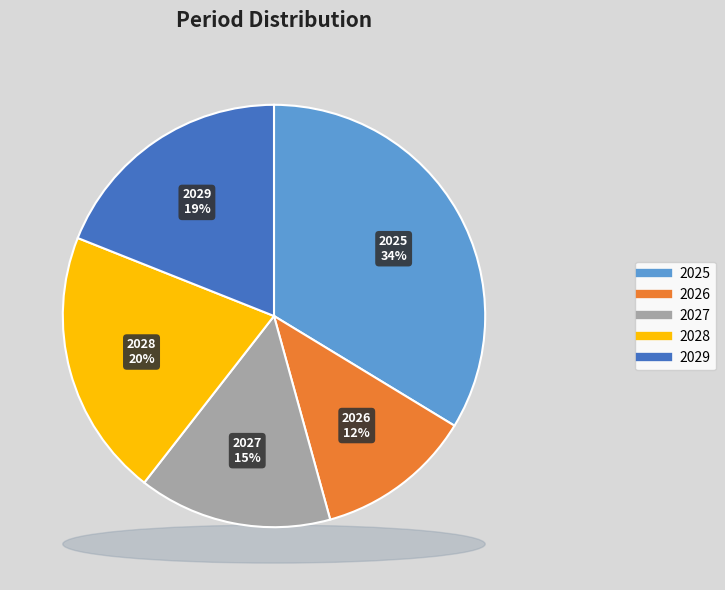

Between 2026 and 2029, which is larger?

2029